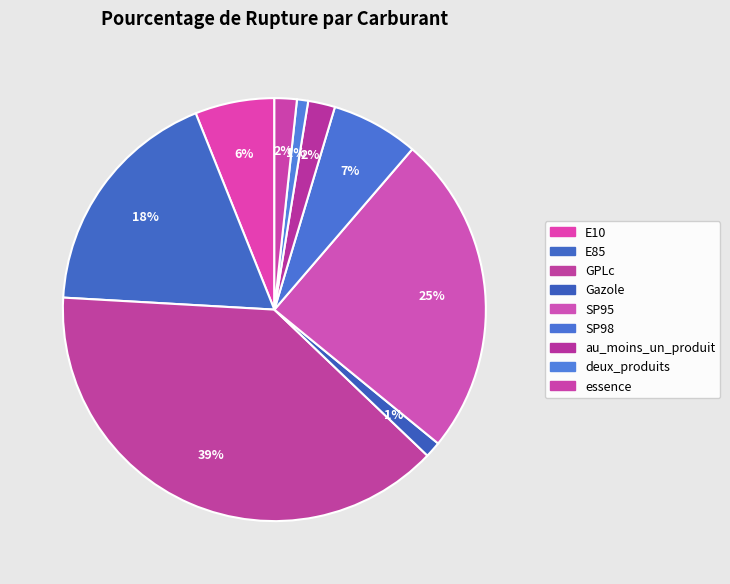

Which category has the biggest portion of the pie?

GPLc